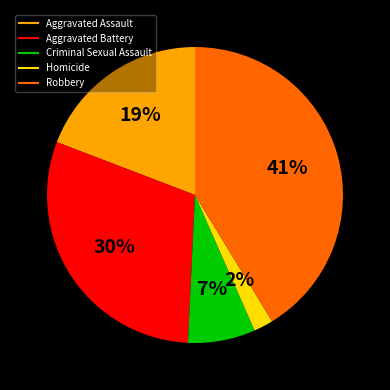

How many segments does this pie chart have?

5